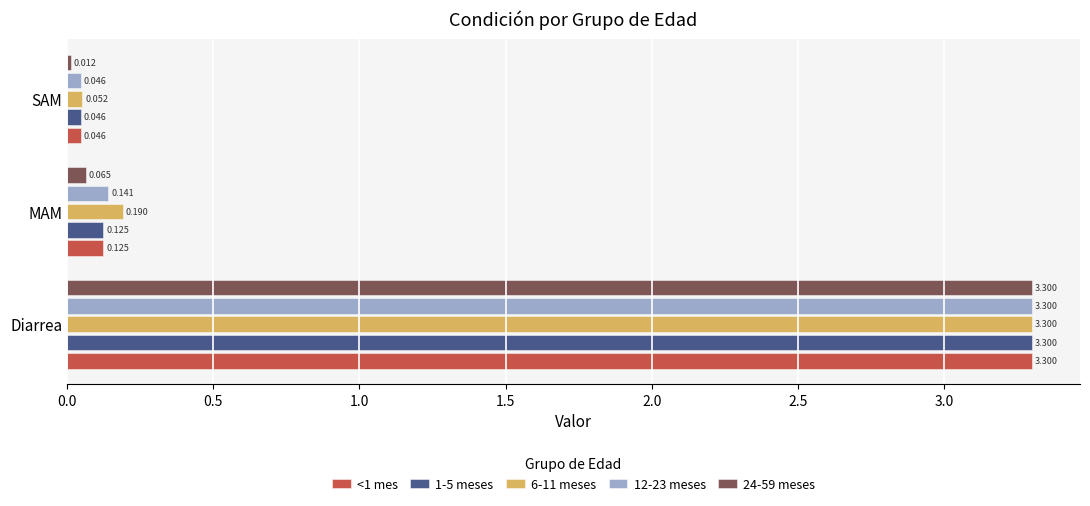

At which category is the sum across all series the highest?

Diarrea